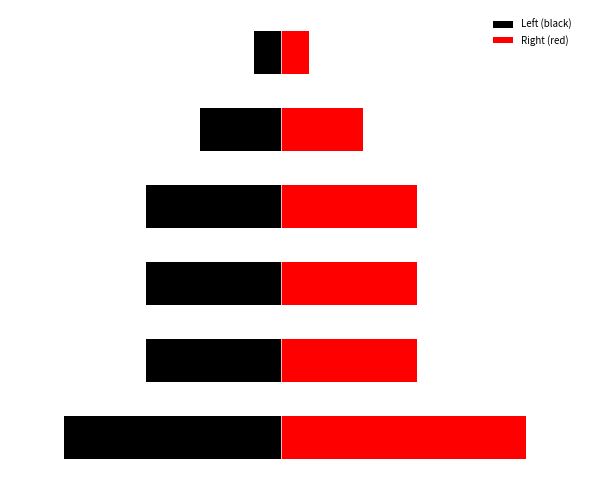

What is the value of the Left (black) bar at the 3rd from the left?

-5